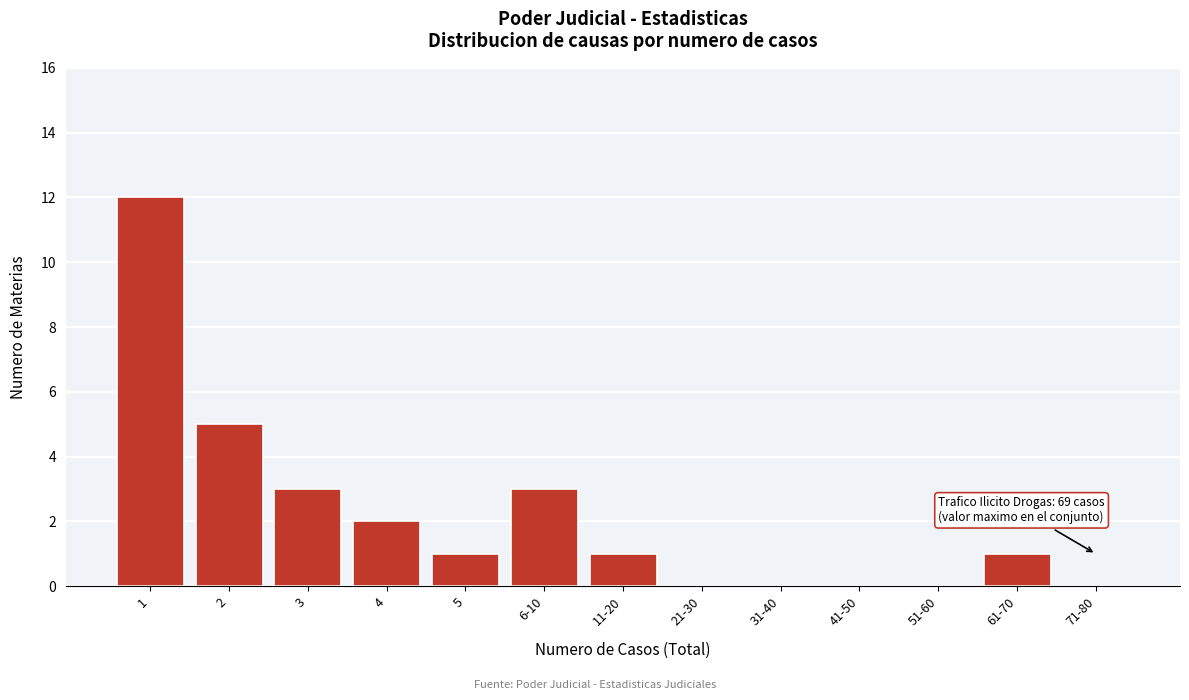

Reading left to right, extract all data points from this chart.

1=12	2=5	3=3	4=2	5=1	6-10=3	11-20=1	21-30=0	31-40=0	41-50=0	51-60=0	61-70=1	71-80=0